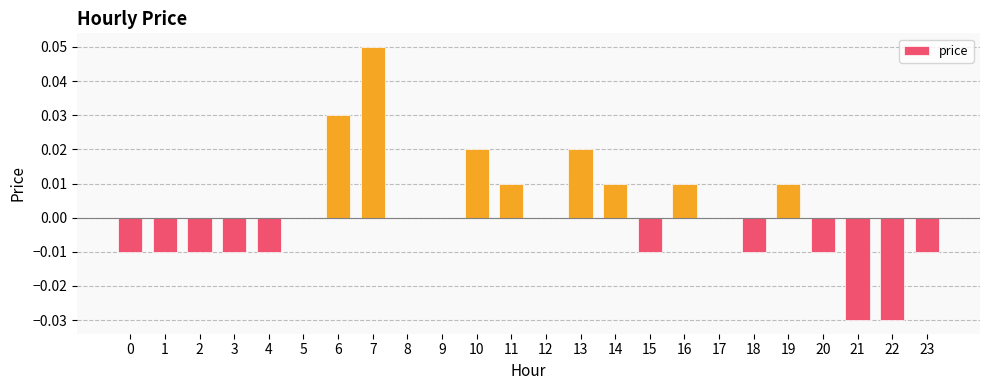

How many values are between 0 and 1?

13